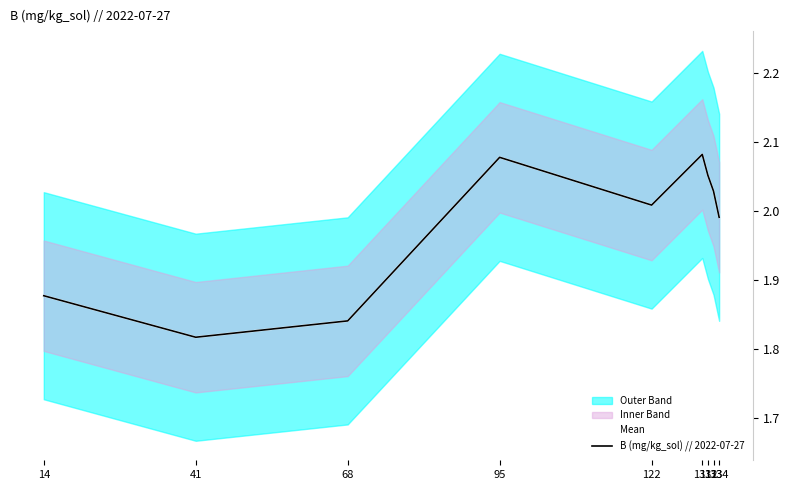

True or false: Mean and B (mg/kg_sol) // 2022-07-27 intersect in this chart.

False